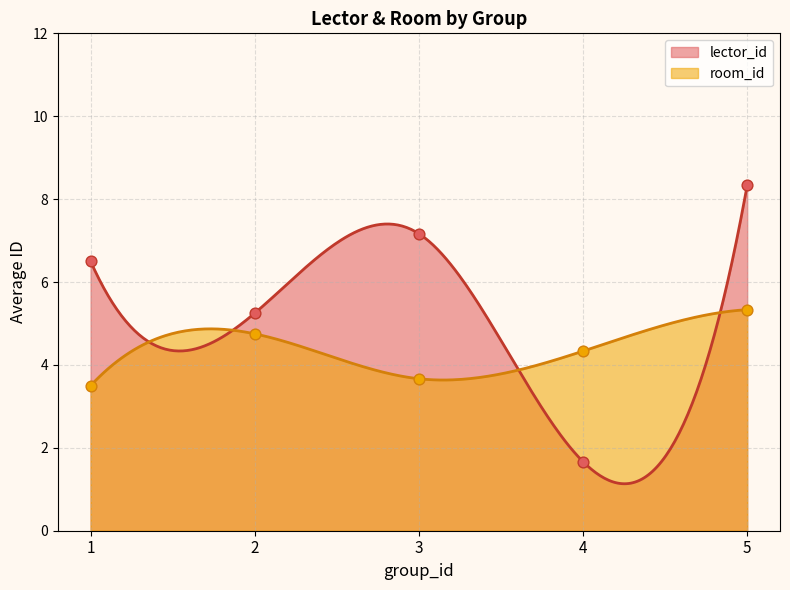

At how many categories does at least one series exceed 3?

5